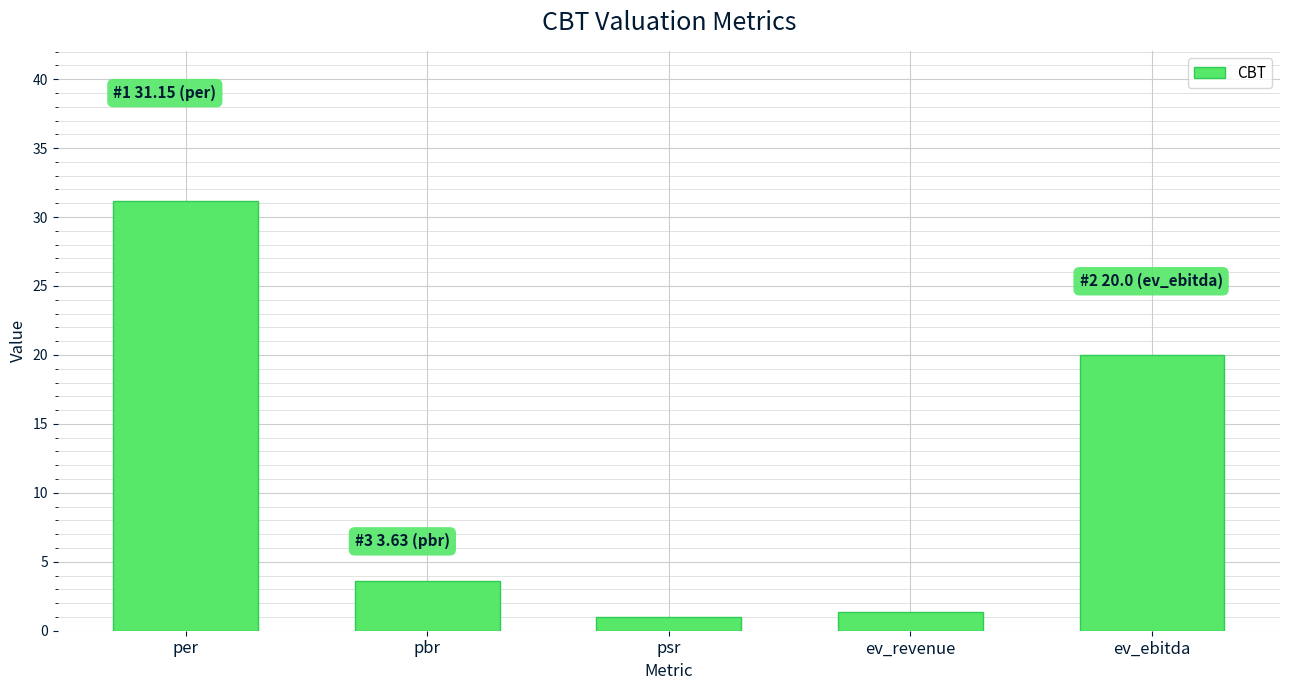

Does the chart contain stacked bars?

No